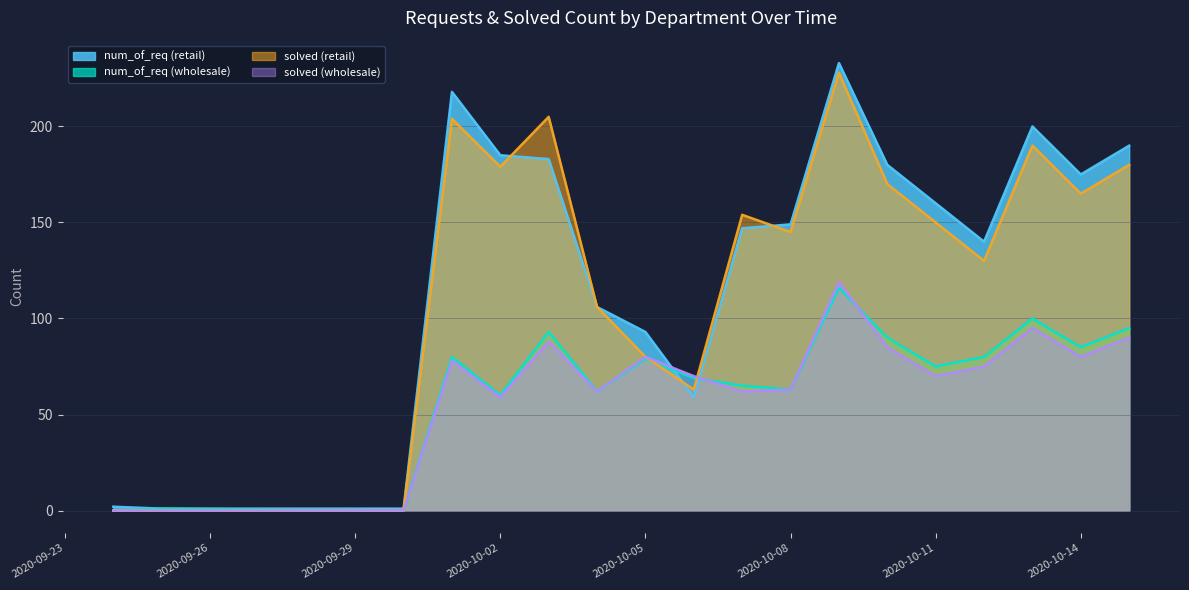

How many interior local valleys does the num_of_req (retail) series have?

3